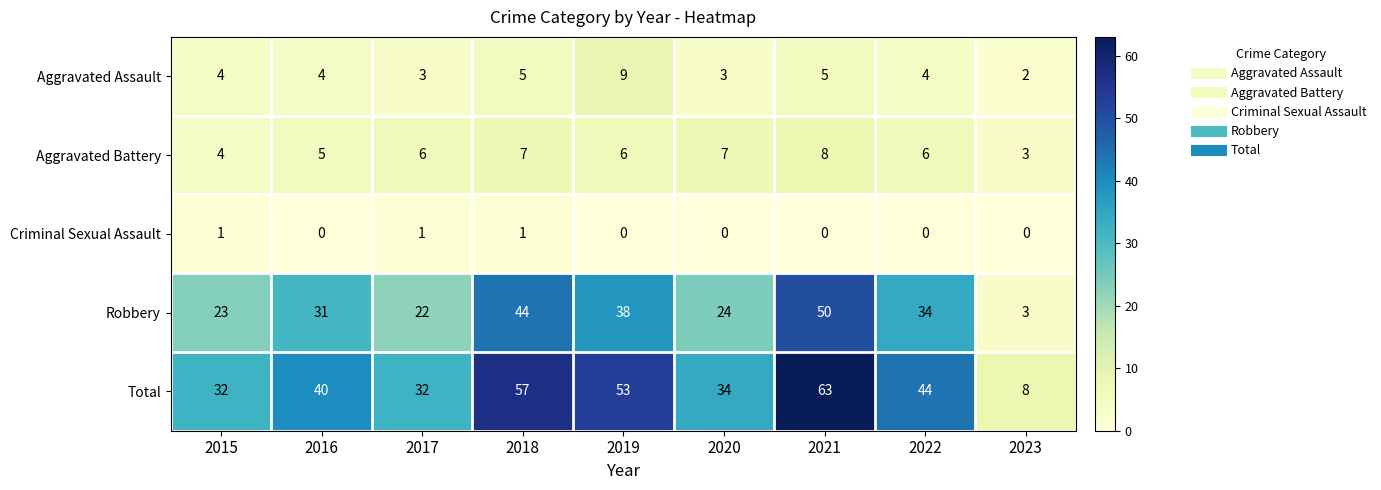

At which category is the sum across all series the highest?

2021